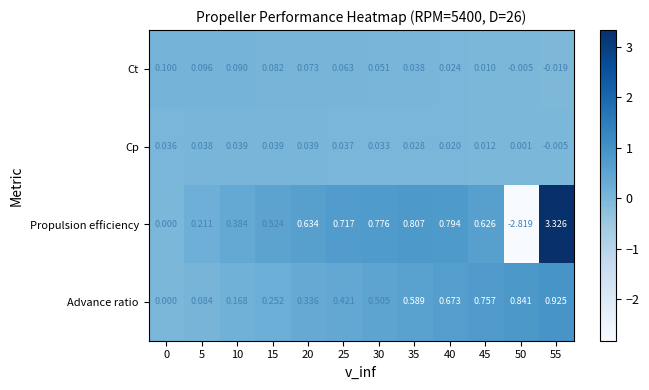

Is the value of Cp at 40 greater than the value of Propulsion efficiency at 10?

No